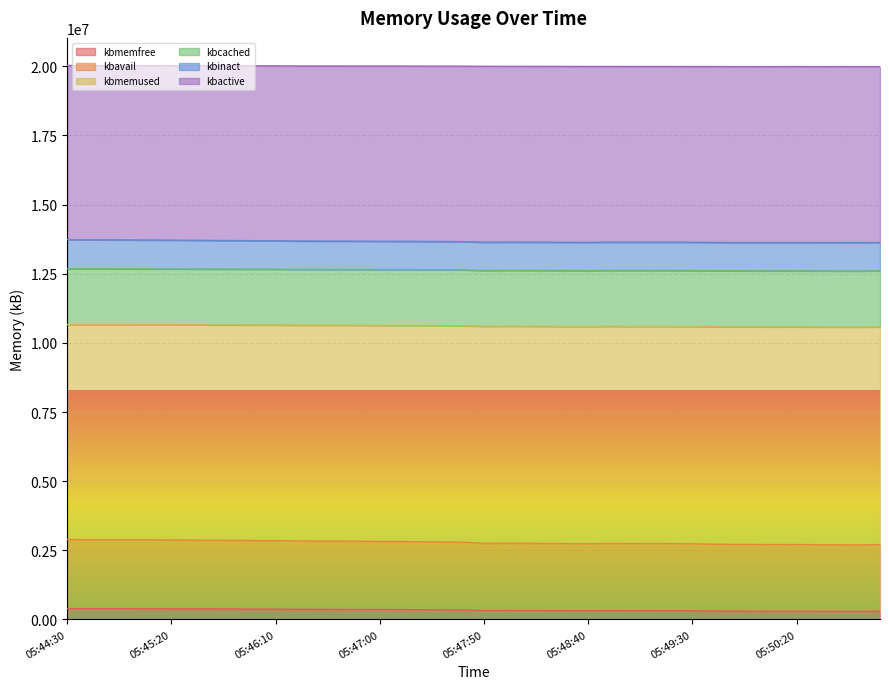

True or false: kbmemused has more than 2 points higher than both neighbors.

True